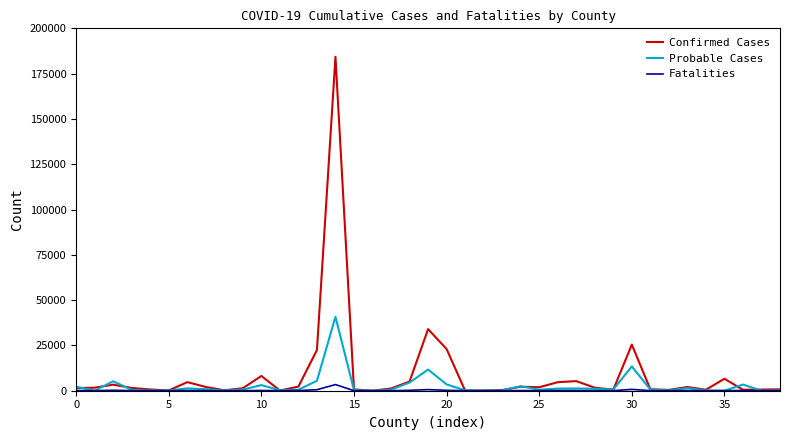

Rank the series by their maximum value, from highest to lowest.

Confirmed Cases, Probable Cases, Fatalities